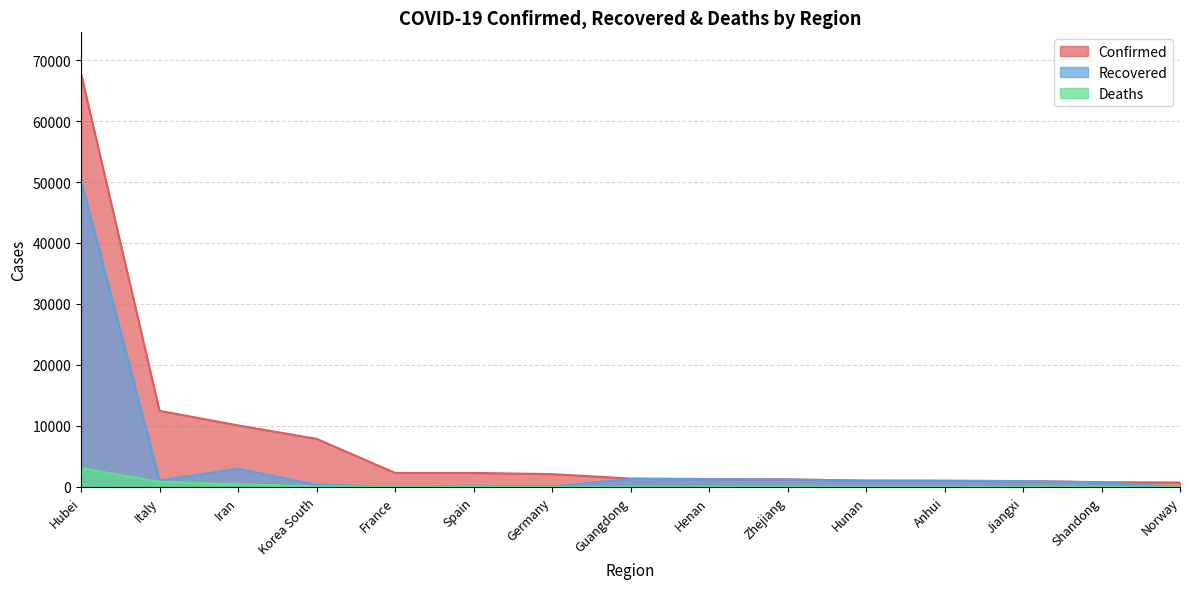

Does the chart have visible grid lines?

Yes